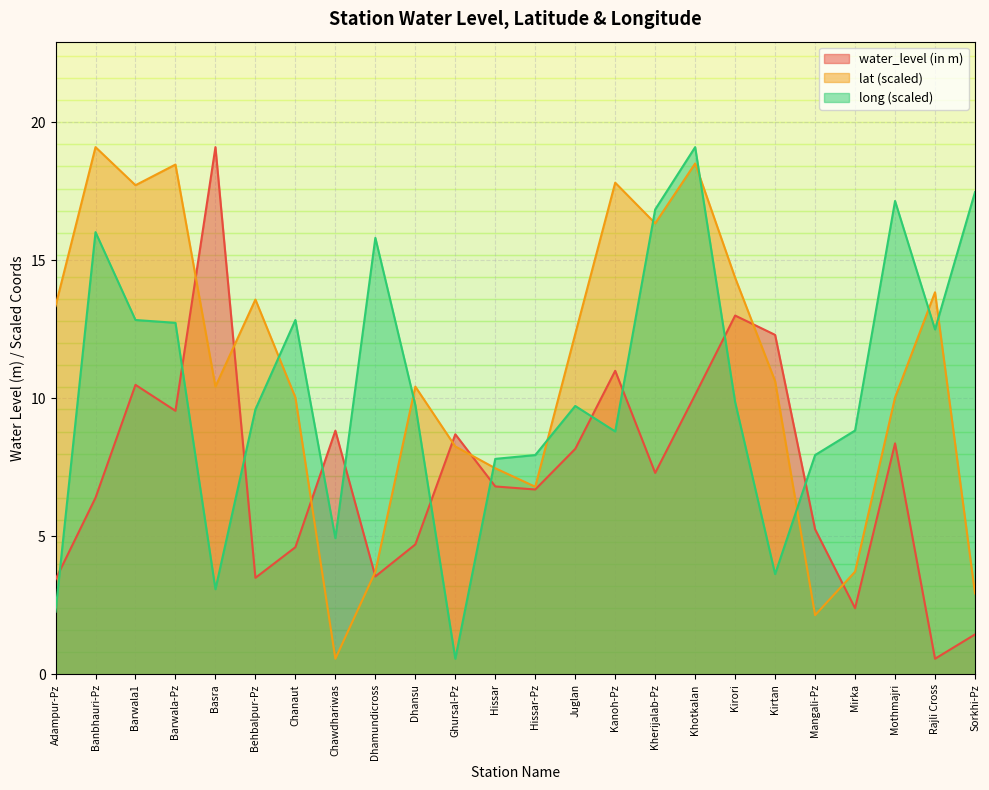

What is the value of the water_level (in m) point at the 17th from the left?

10.1